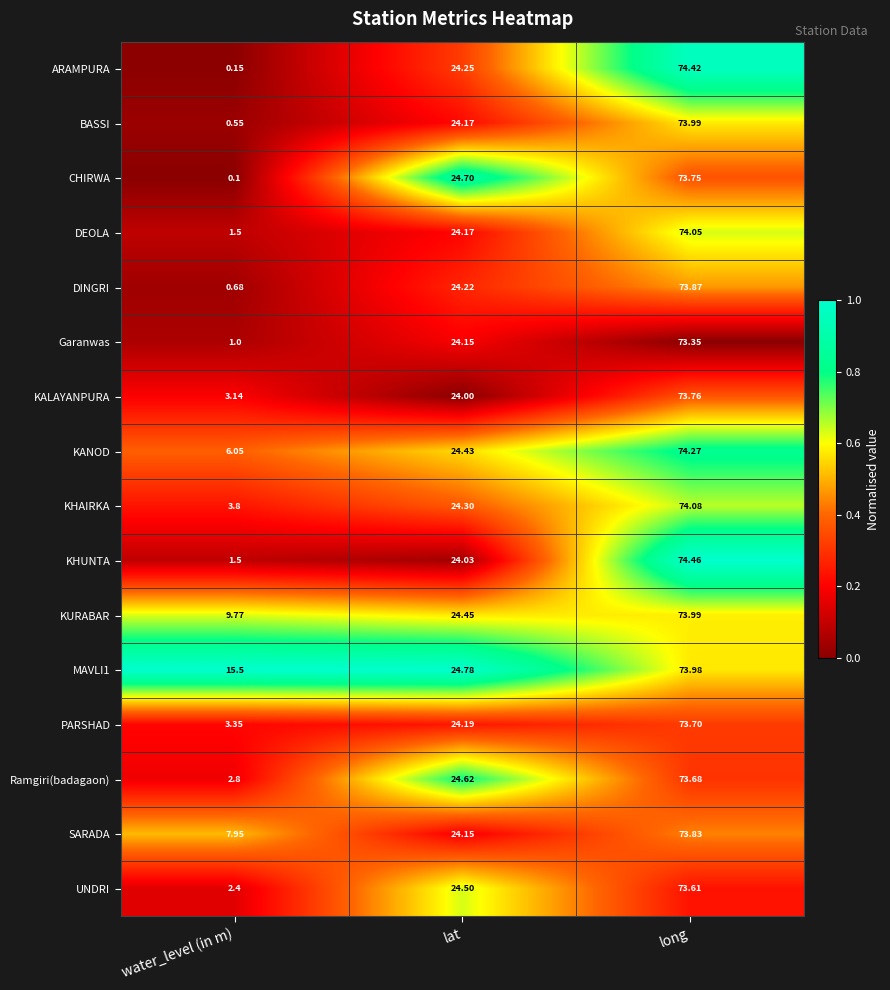

At how many categories does at least one series exceed 0?

3